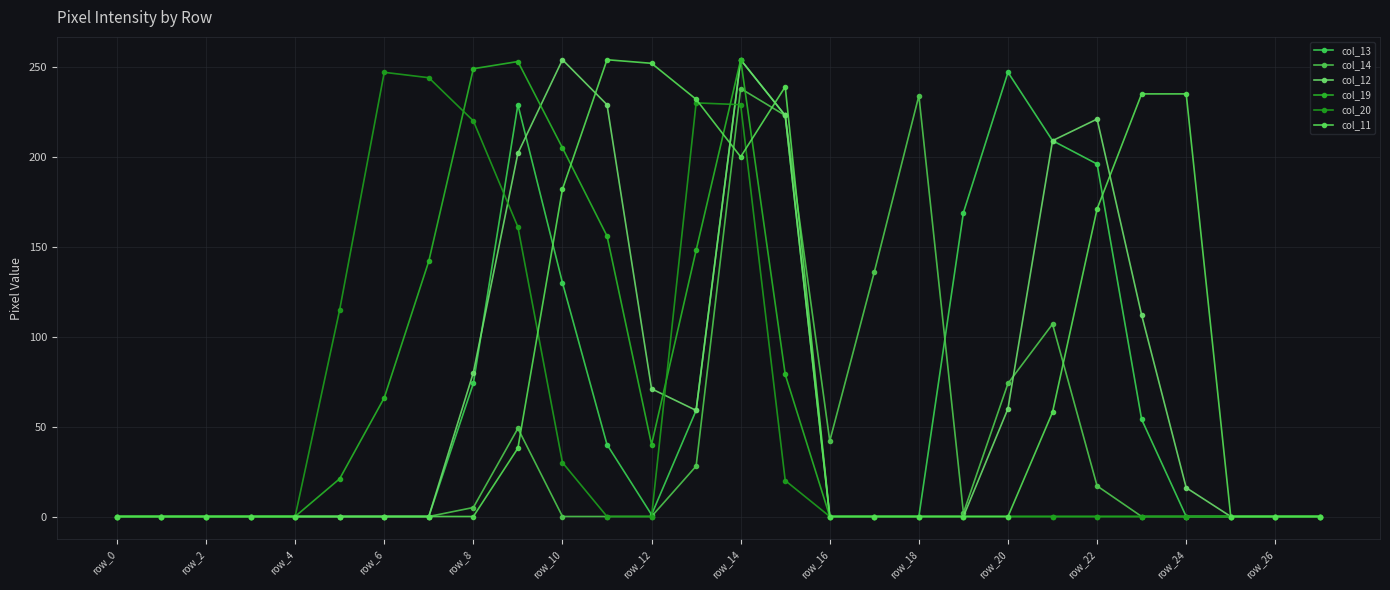

Does the chart have visible grid lines?

Yes